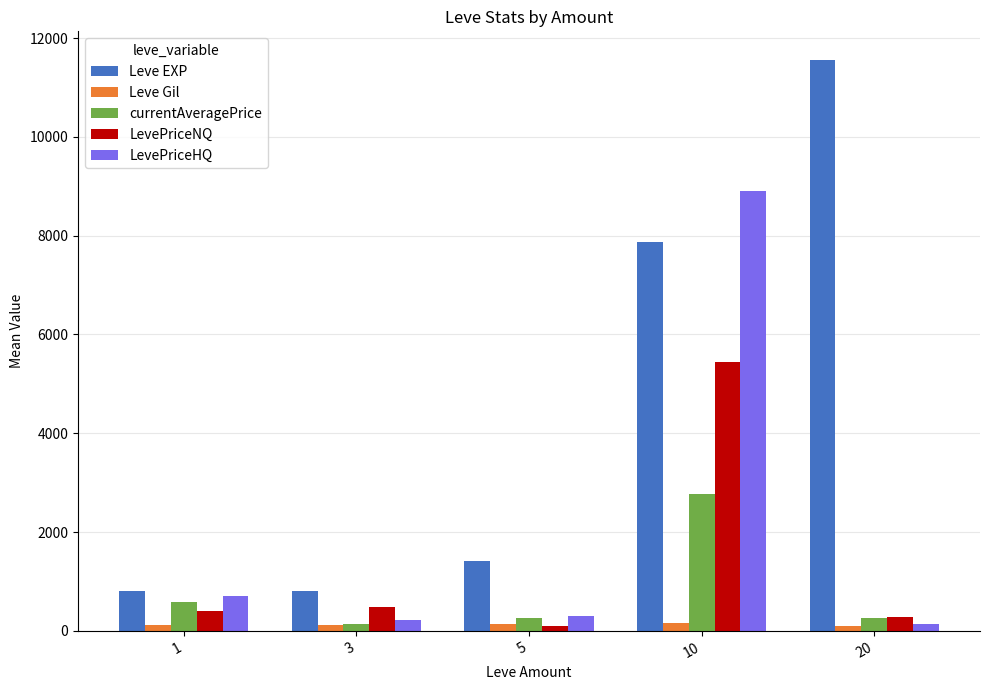

Is the value of Leve Gil at 1 greater than the value of LevePriceHQ at 3?

No